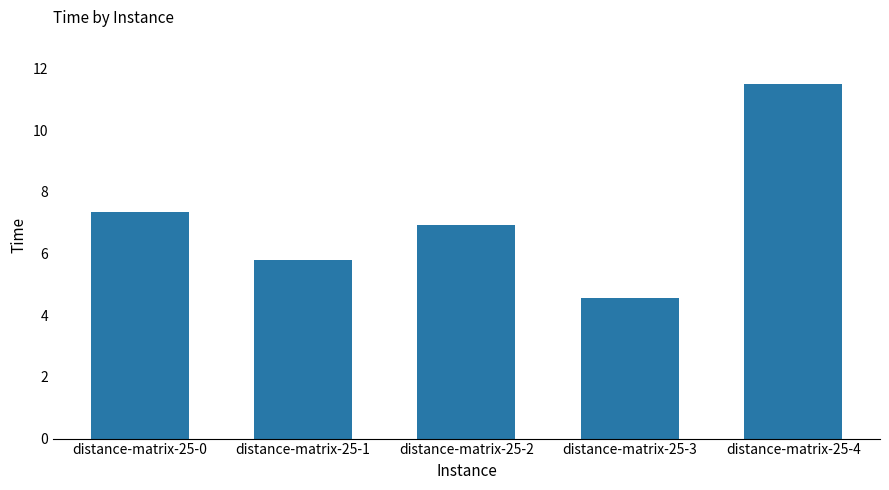

What value does the data have at distance-matrix-25-2?

6.9